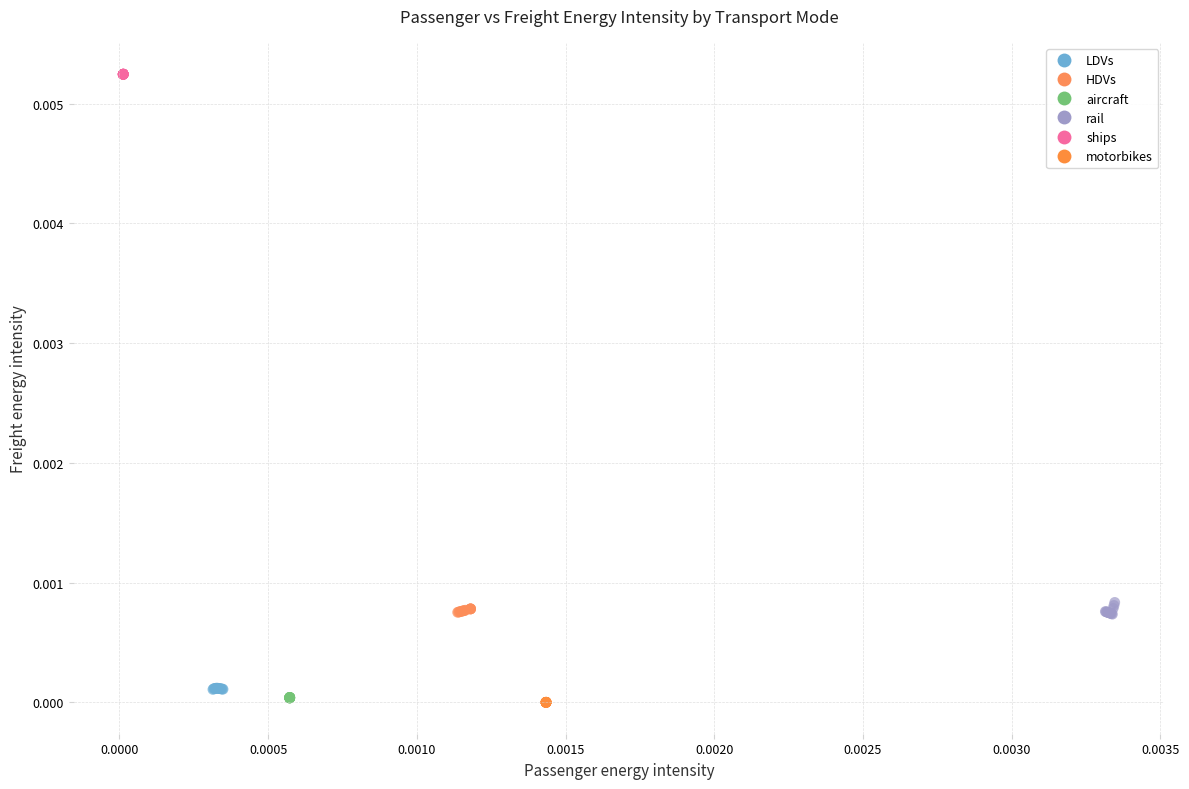

Which series reaches the maximum Y coordinate?

ships